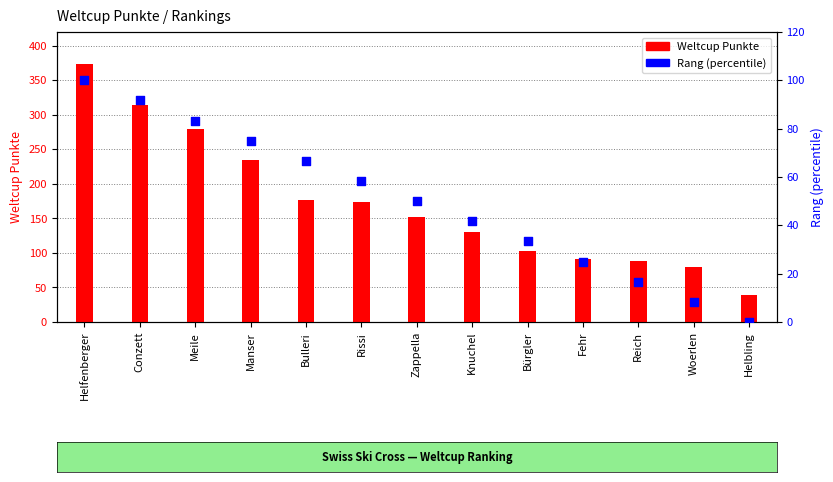

Which series contains the lowest Y value?

Rang (normalized)